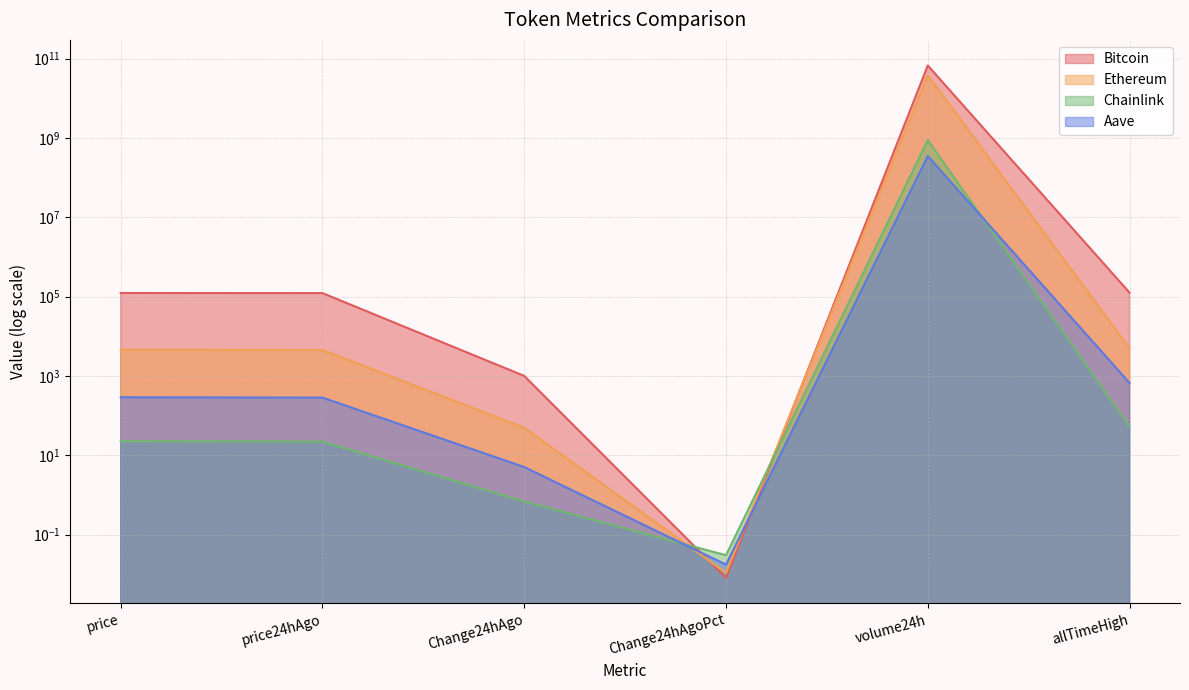

What is the highest value of the Chainlink series?

878437688.0